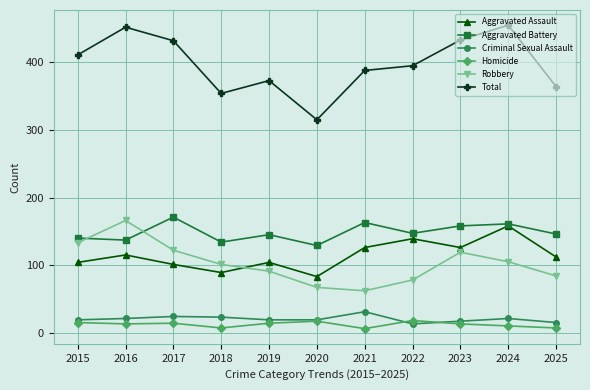

What is the lowest value of the Robbery series?

62